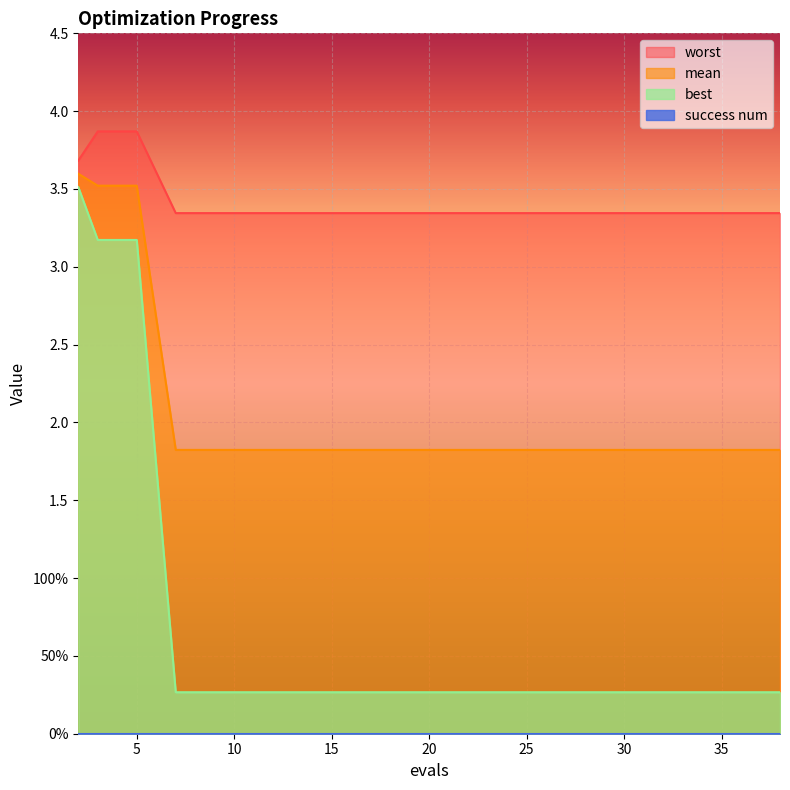

Reading right to left, transcribe all the data shown in this chart.

mean: 1.8	1.8	1.8	1.8	1.8	1.8	1.8	1.8	1.8	1.8	1.8	1.8	1.8	1.8	1.8	1.8	1.8	3.5	3.5	3.6
best: 0.3	0.3	0.3	0.3	0.3	0.3	0.3	0.3	0.3	0.3	0.3	0.3	0.3	0.3	0.3	0.3	0.3	3.2	3.2	3.5
worst: 3.3	3.3	3.3	3.3	3.3	3.3	3.3	3.3	3.3	3.3	3.3	3.3	3.3	3.3	3.3	3.3	3.3	3.9	3.9	3.7